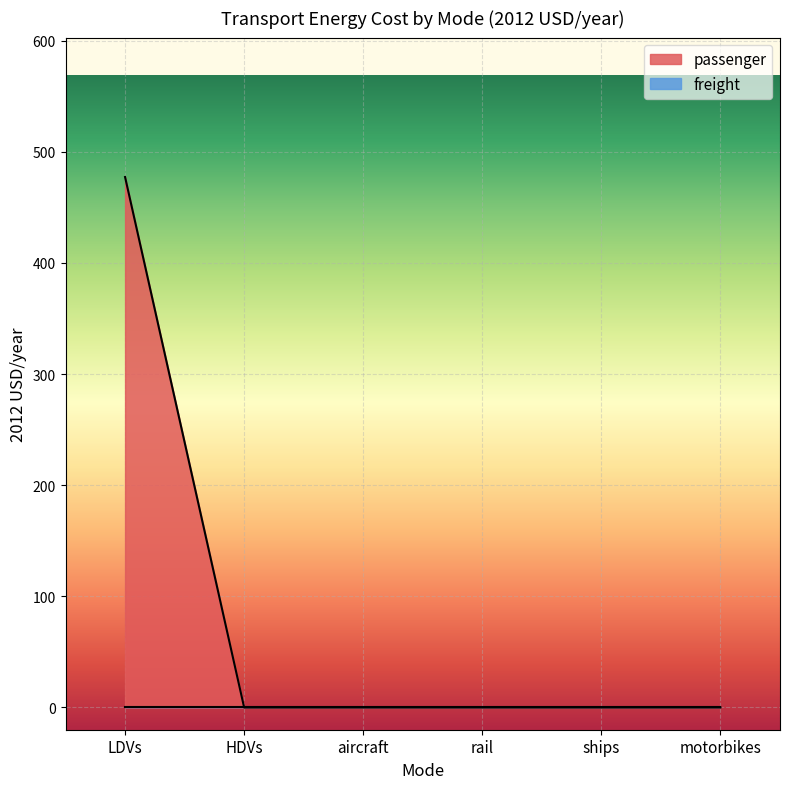

What is the average value?

79.5